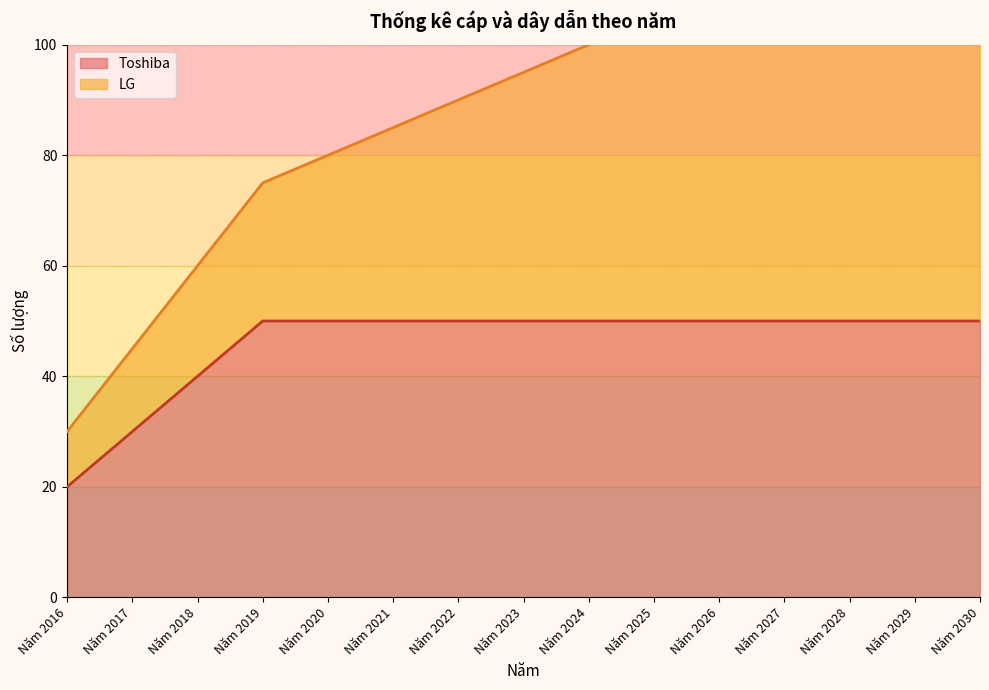

List the labels in order of value, largest first.

Năm 2019, Năm 2020, Năm 2021, Năm 2022, Năm 2023, Năm 2024, Năm 2025, Năm 2026, Năm 2027, Năm 2028, Năm 2029, Năm 2030, Năm 2018, Năm 2017, Năm 2016